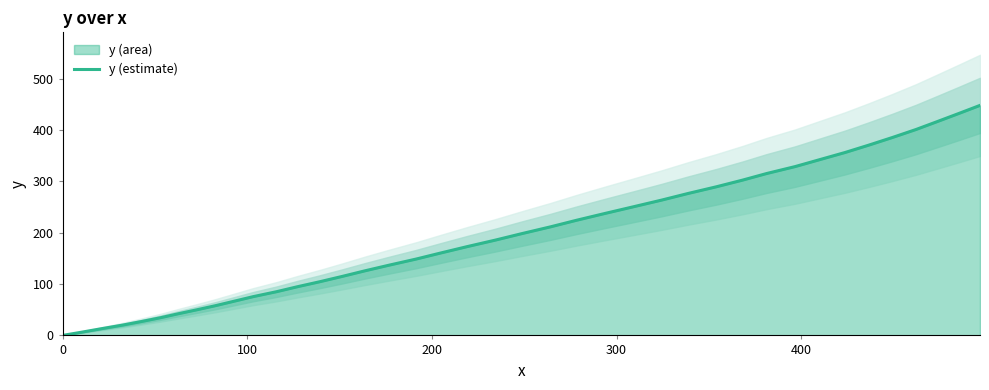

Does the chart display data point markers on the line(s)?

No